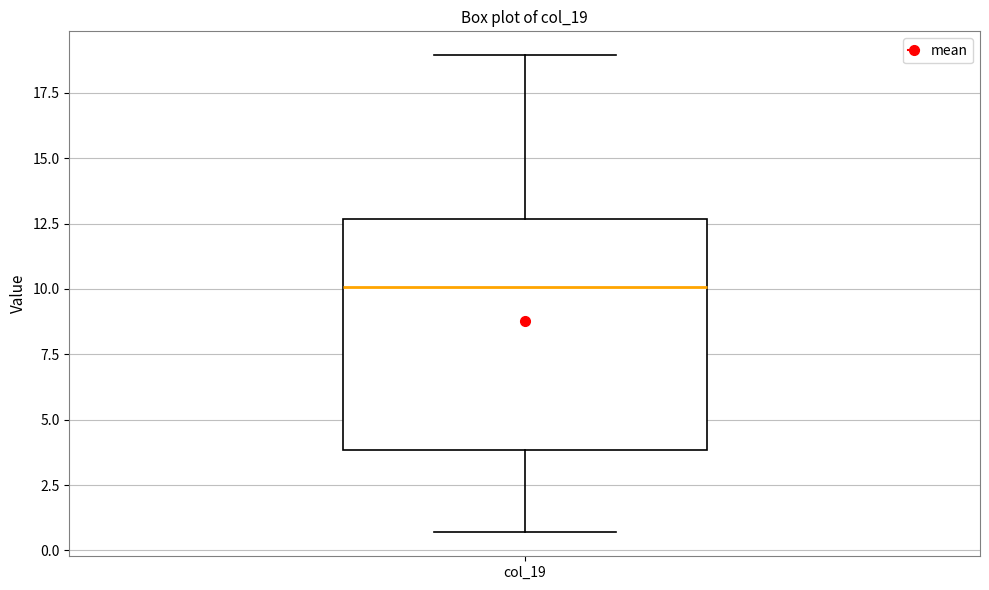

Transcribe this box plot: give where the median line is, the range the box spans, and where the two whiskers end, as read against the y-axis. The values are not printed on the chart, so give them approximately, as read against the axis.

median 10.0, box 4.0 to 12.5, whiskers 0.5 to 19.0